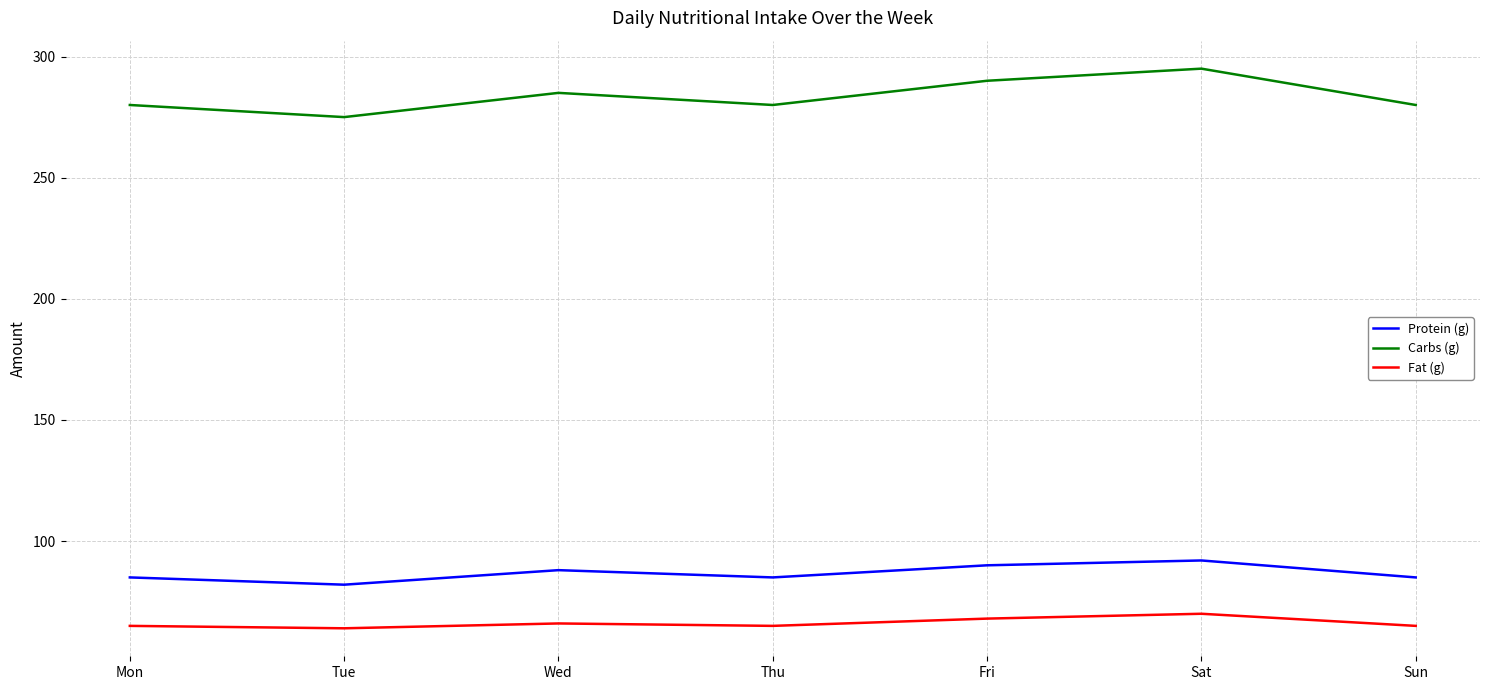

Which series has the widest spread of values?

Carbs (g)